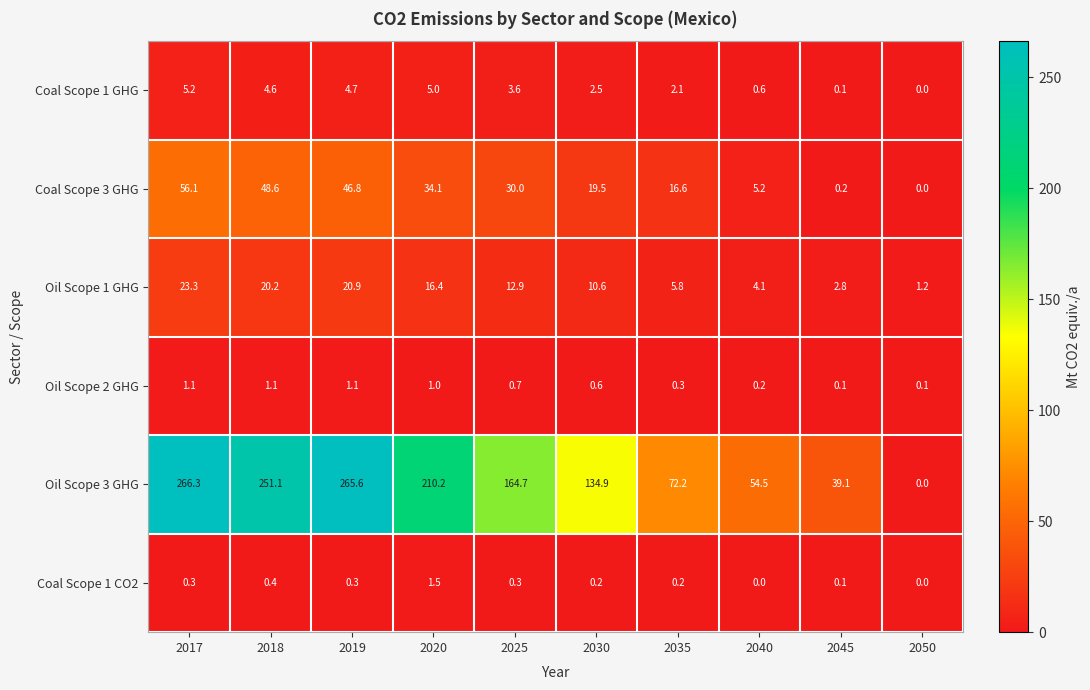

Which series has the largest range (max minus min)?

Oil Scope 3 GHG